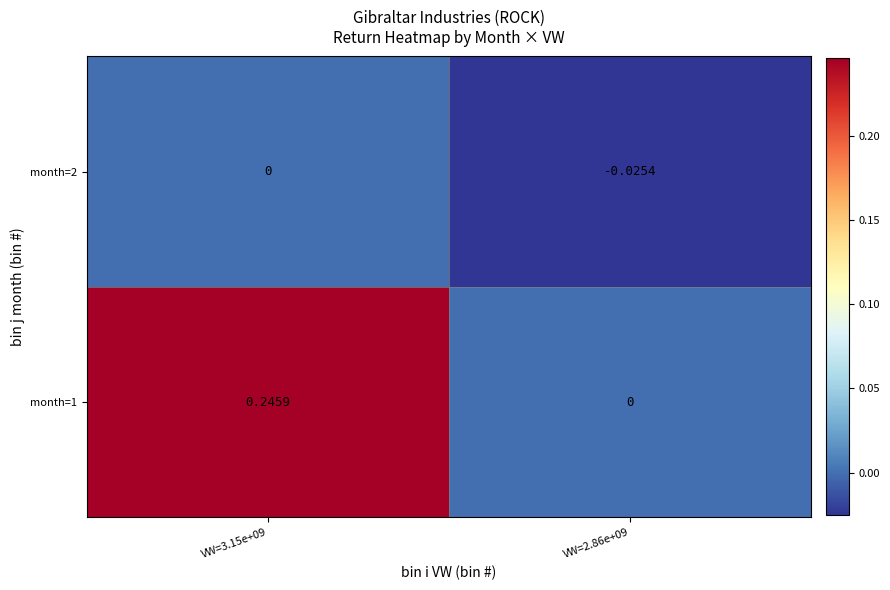

How many categories are shown in the chart?

2